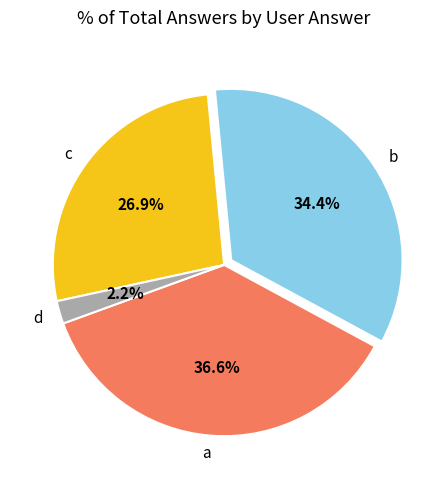

Between c and a, which is larger?

a